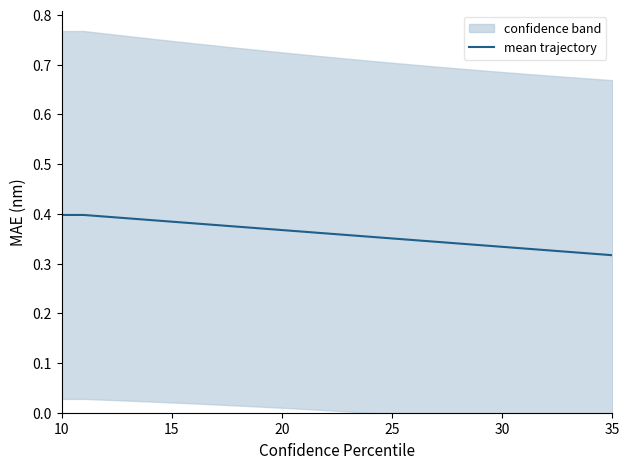

What is the minimum value shown in the chart?

0.3